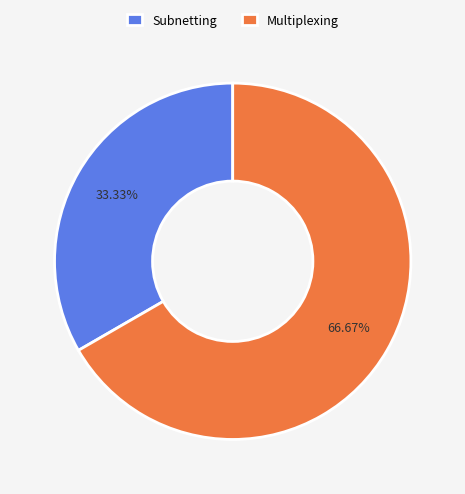

True or false: Subnetting accounts for 22% of the total.

False